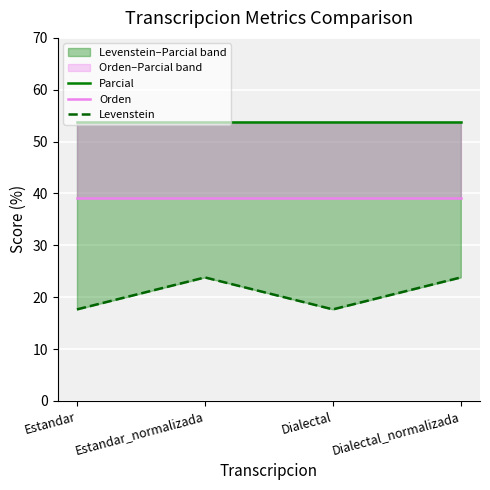

True or false: Orden and Levenstein intersect in this chart.

False